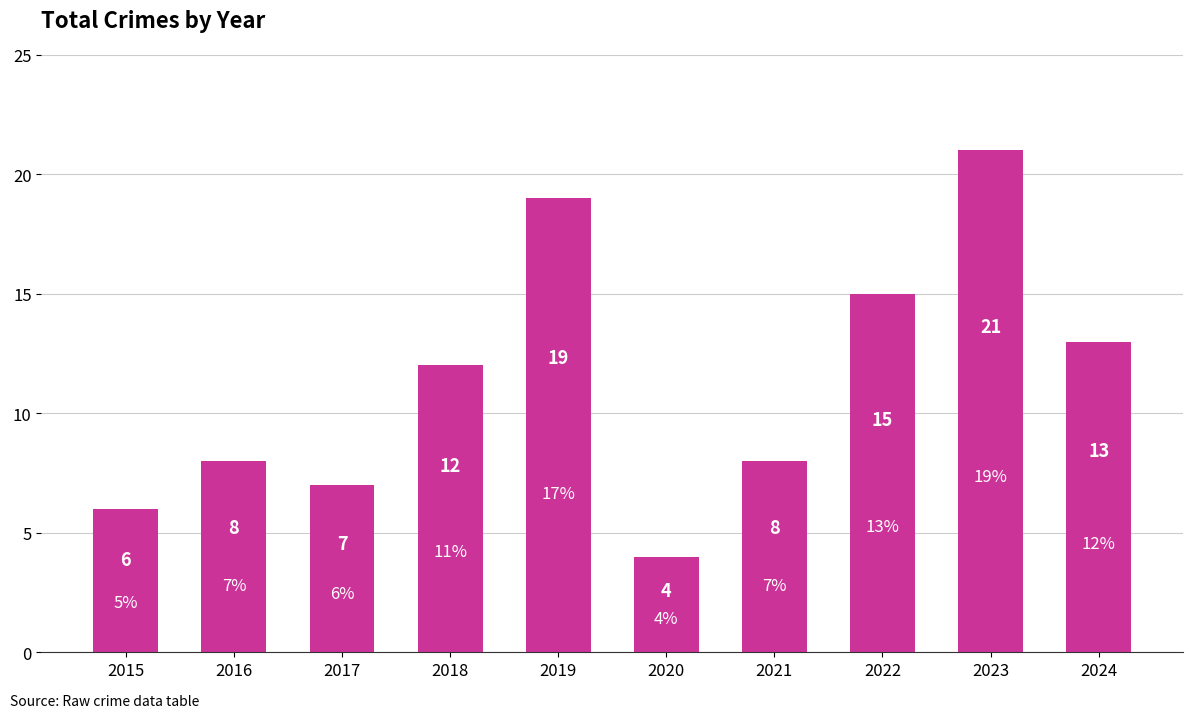

What is the value of the 10th bar from the left?

13